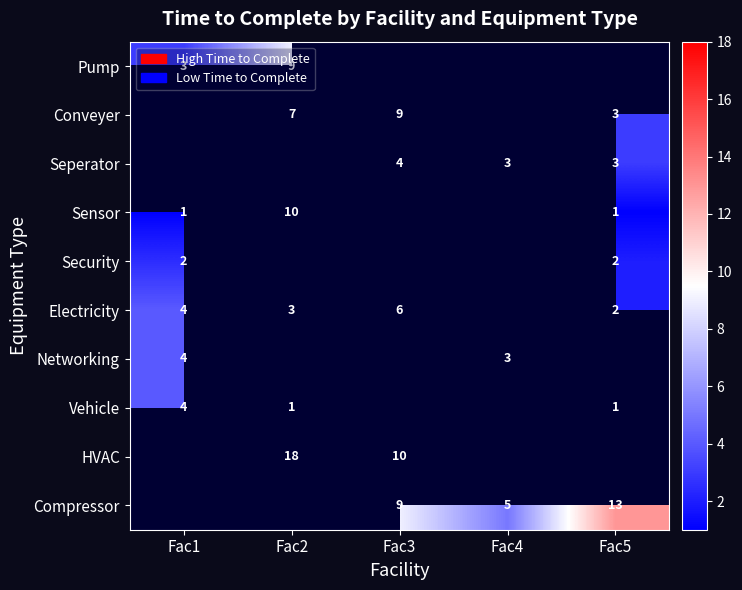

The value of Seperator at Fac3 is 6. True or false?

False